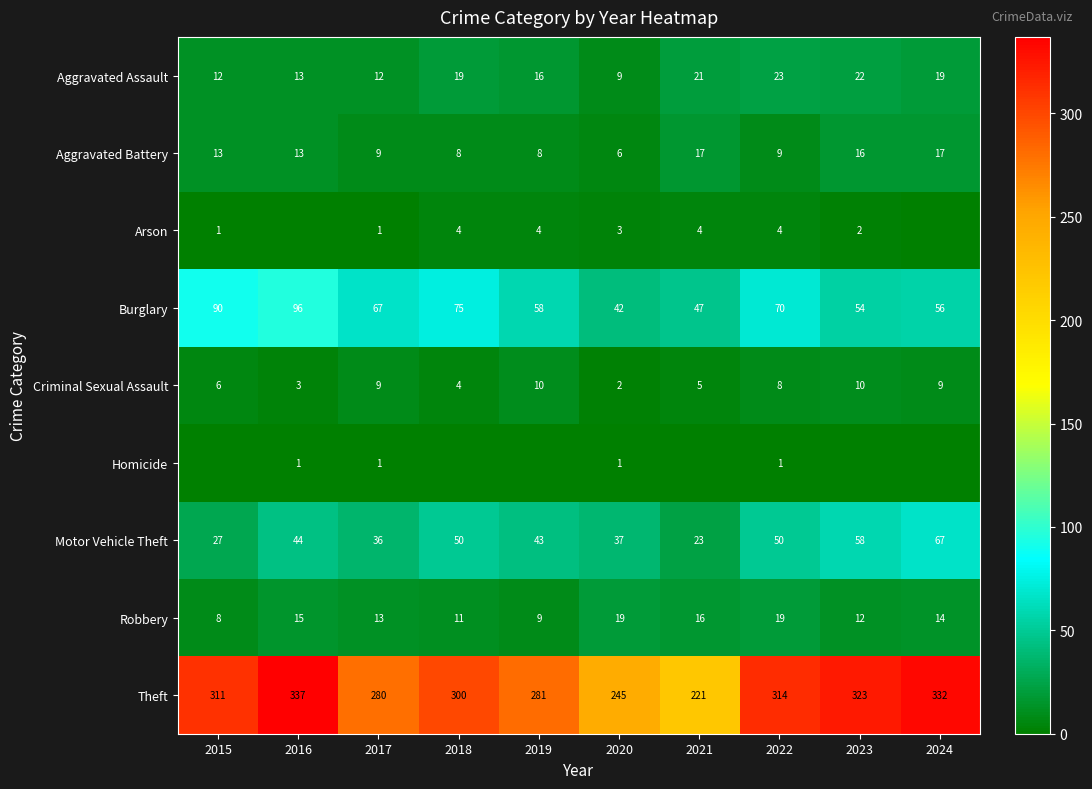

What is the total value across all series at 2016?

522